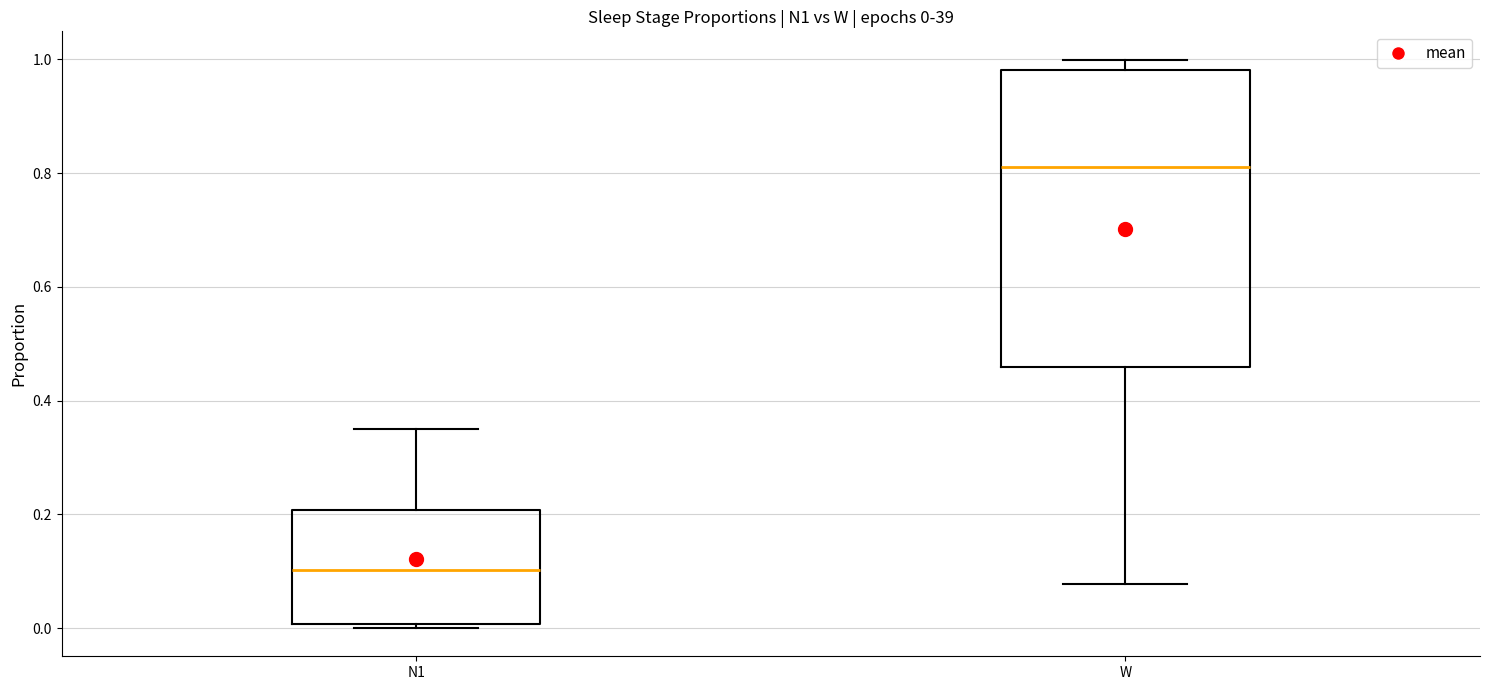

Which box is the tallest, from its lower edge to its upper edge?

W